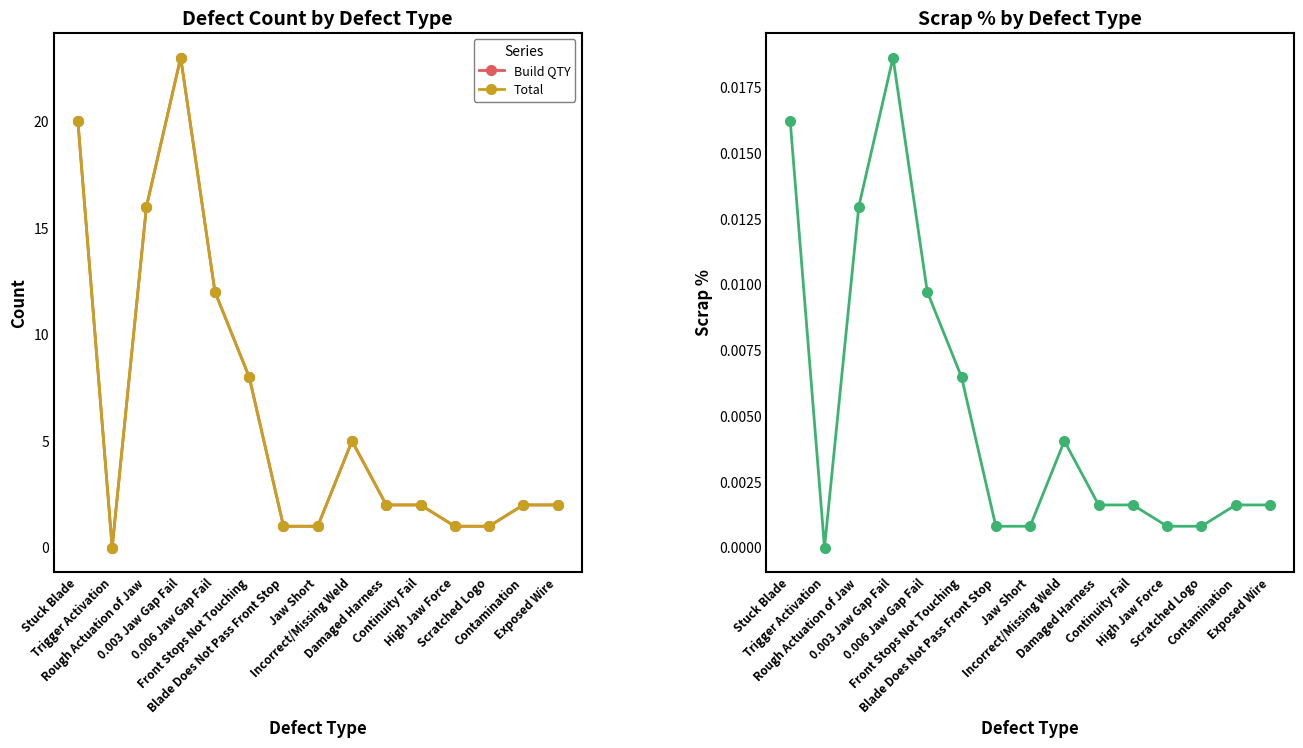

Which category has the lowest value in the Build QTY series?

Trigger Activation